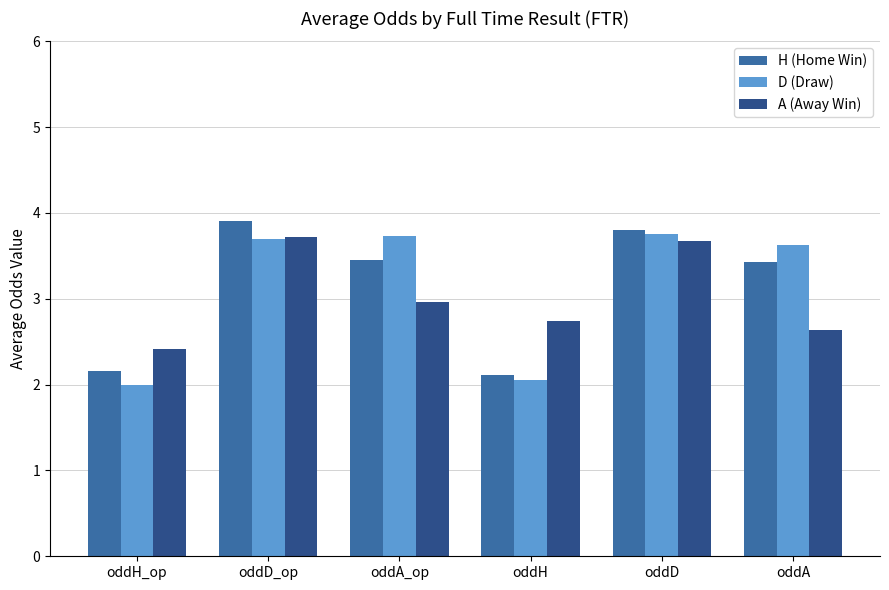

What is the value of the A (Away Win) bar at the 6th from the left?

2.6